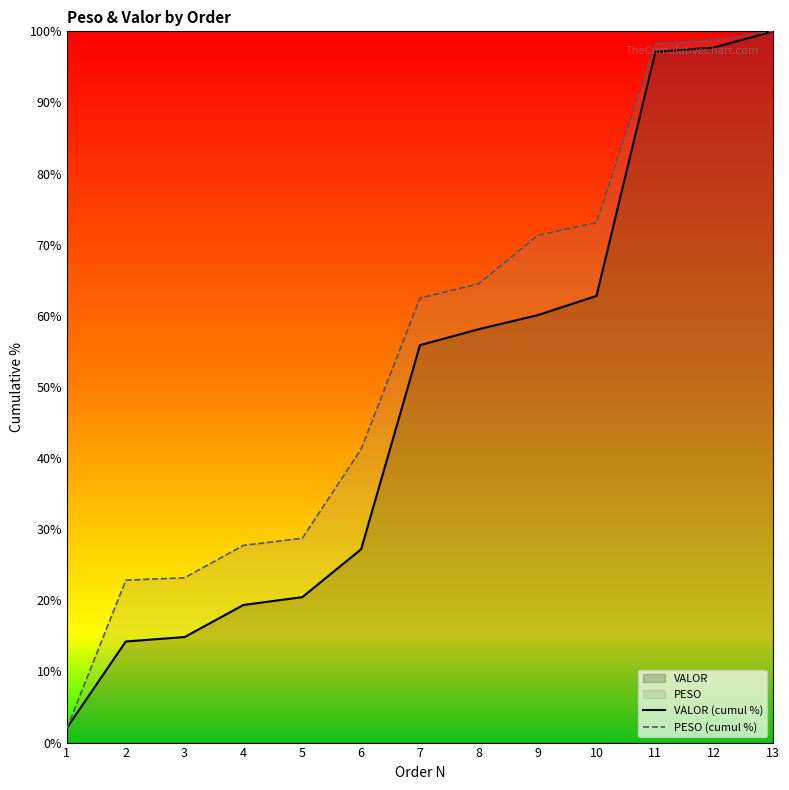

The value of VALOR (cumul %) at 11 is 97.1. True or false?

True